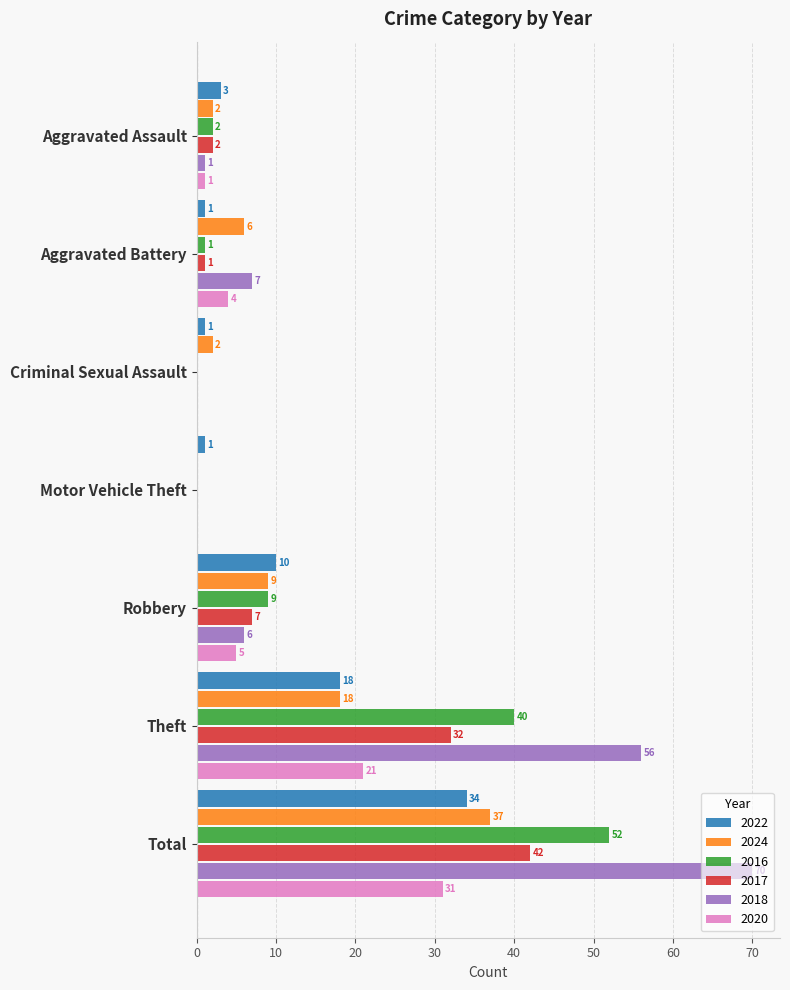

What is the total value across all series at Theft?

185